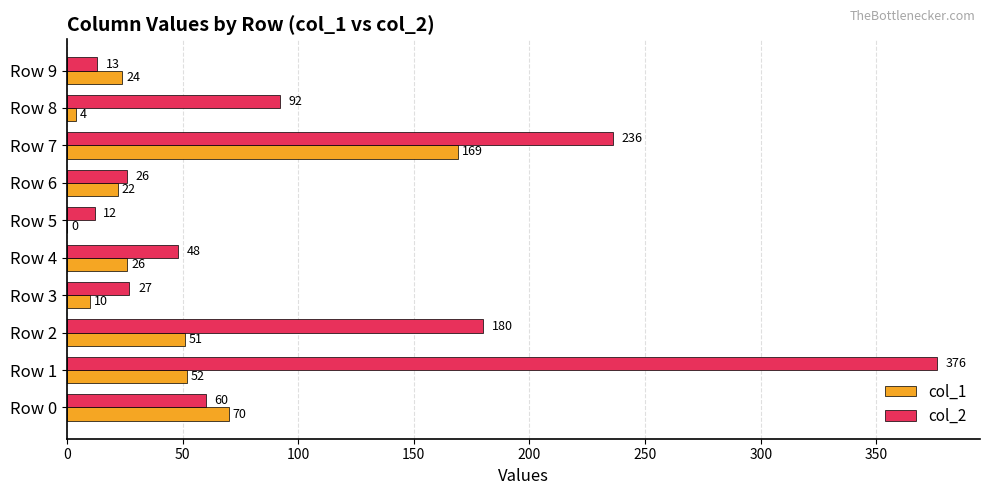

What is the sum of the col_2 values at Row 6 and Row 0?

86